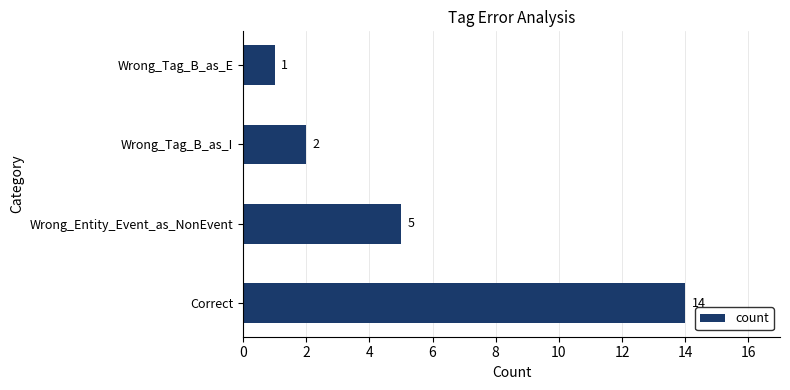

At which label is the value closest to 7?

Wrong_Entity_Event_as_NonEvent